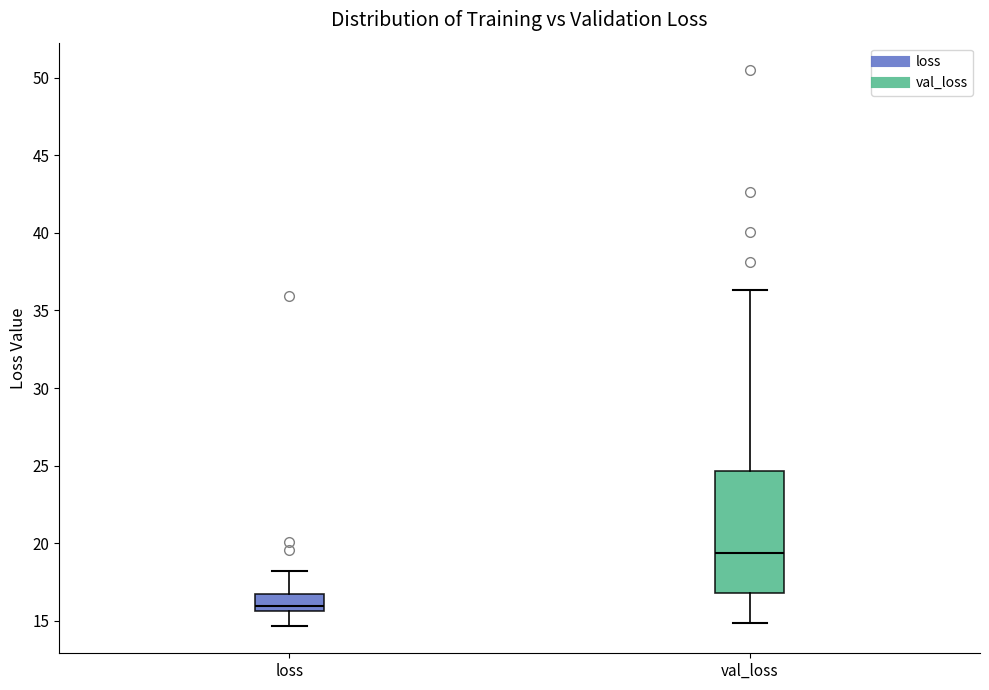

Where does the upper whisker of the box for val_loss end on the y-axis? The values are not printed on the chart, so give them approximately, as read against the axis.

36.5